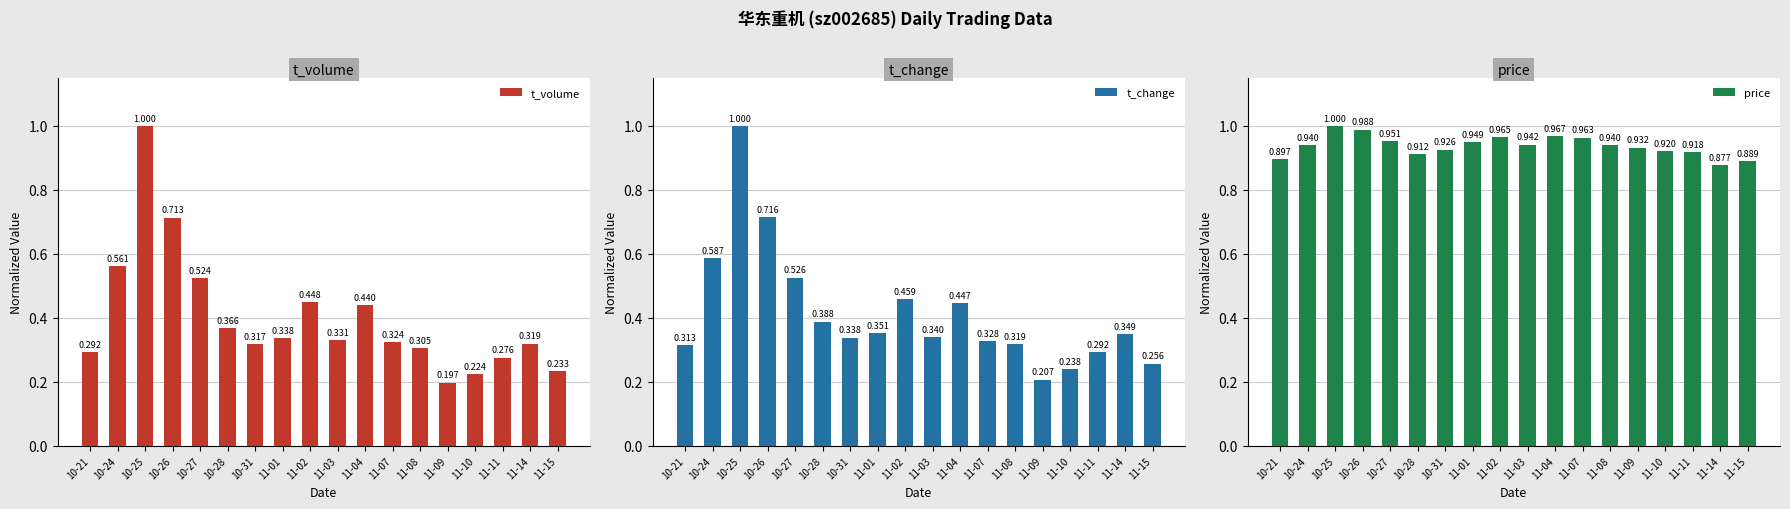

Reading left to right, transcribe all the data shown in this chart.

t_volume: 0.3	0.6	1.0	0.7	0.5	0.4	0.3	0.3	0.4	0.3	0.4	0.3	0.3	0.2	0.2	0.3	0.3	0.2
t_change: 0.3	0.6	1.0	0.7	0.5	0.4	0.3	0.4	0.5	0.3	0.4	0.3	0.3	0.2	0.2	0.3	0.3	0.3
price: 0.9	0.9	1.0	1.0	1.0	0.9	0.9	0.9	1.0	0.9	1.0	1.0	0.9	0.9	0.9	0.9	0.9	0.9